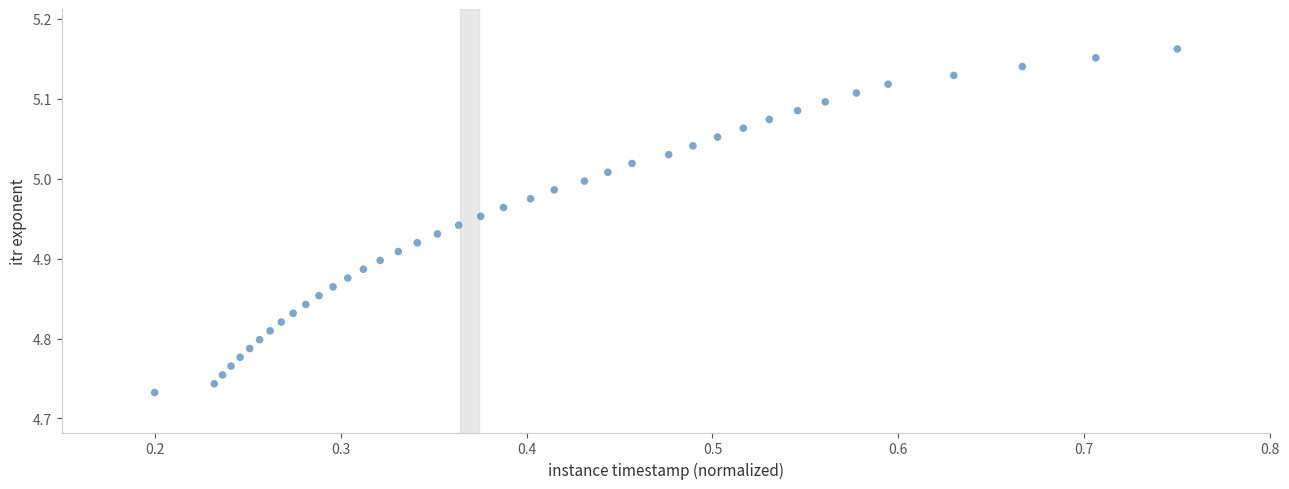

What is the range of Y values (max minus min)?

0.4